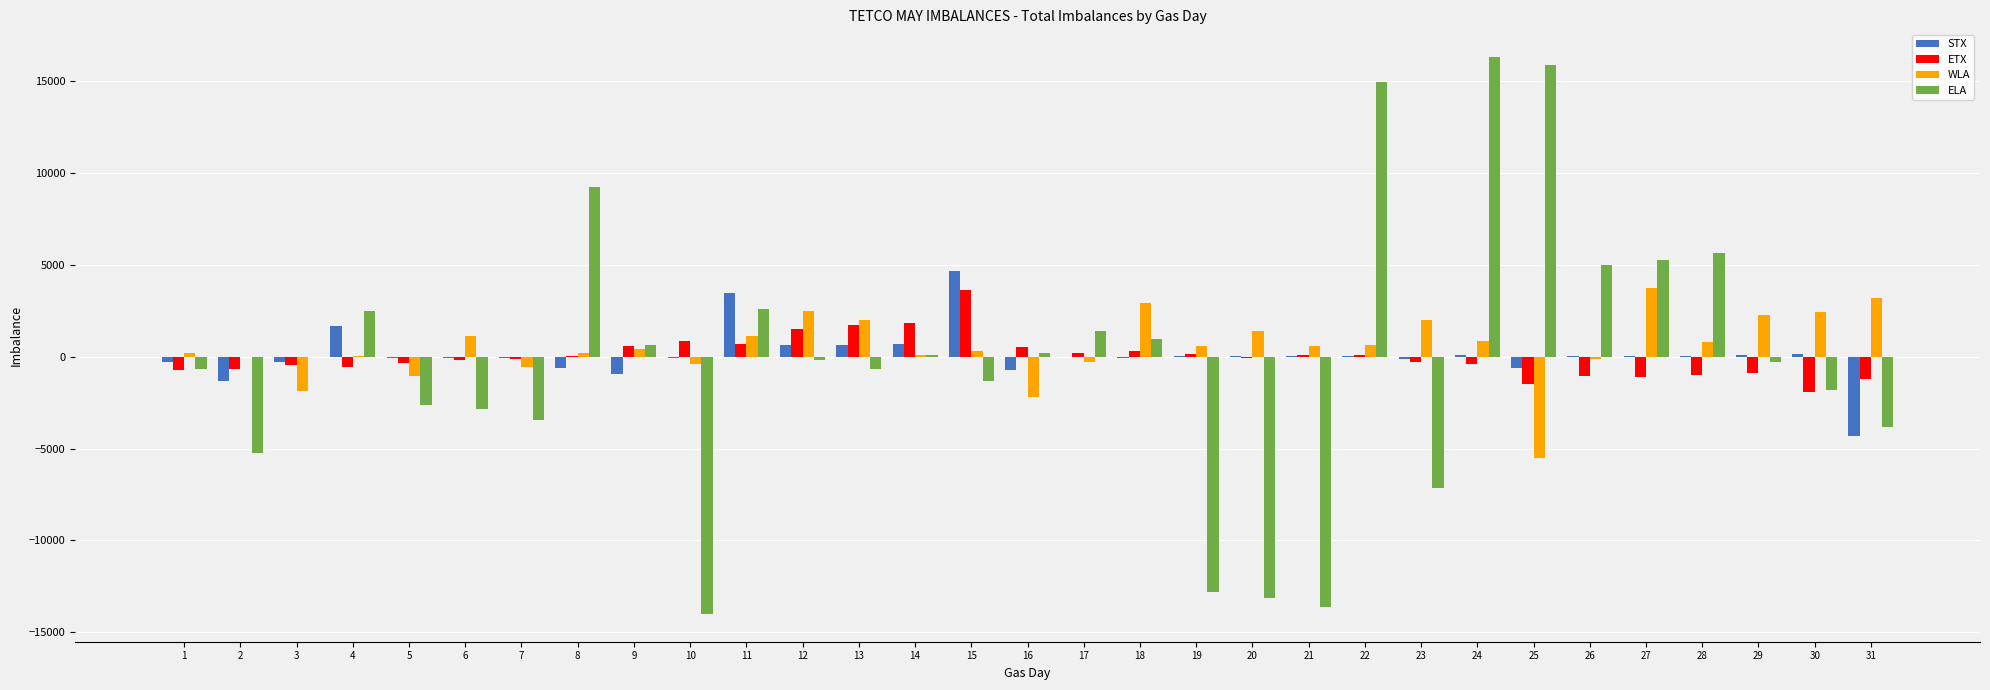

What is the sum of all ELA values?

-3169